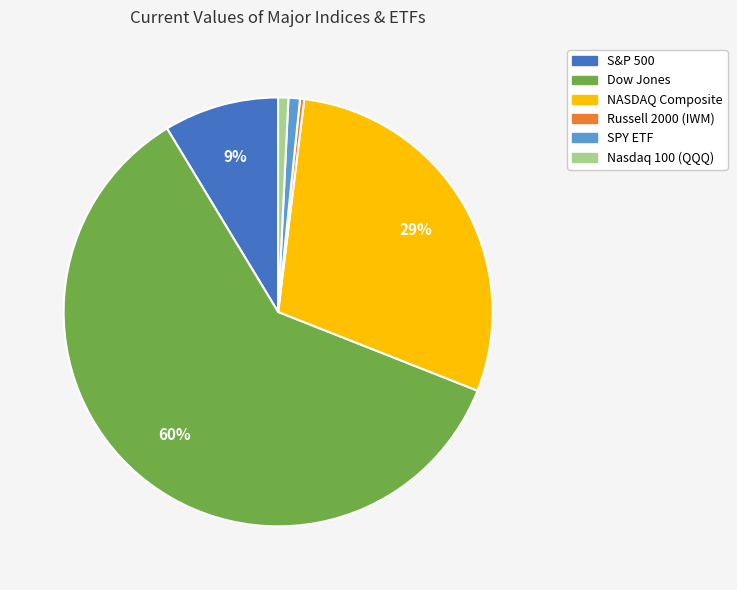

To the nearest percent, what is the average slice percentage?

17%